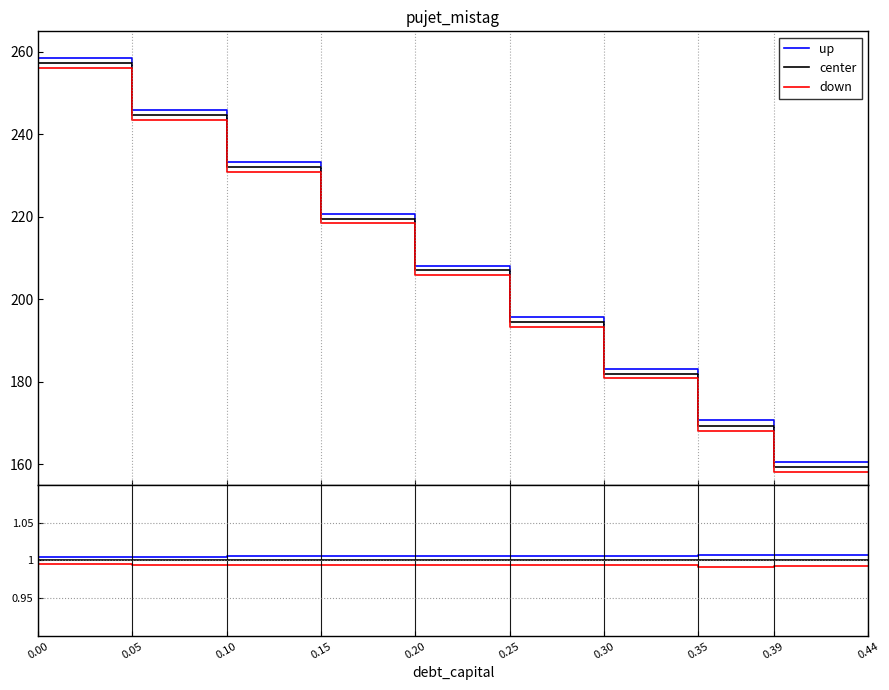

True or false: down has a value of 1.0 at 0.15.

True